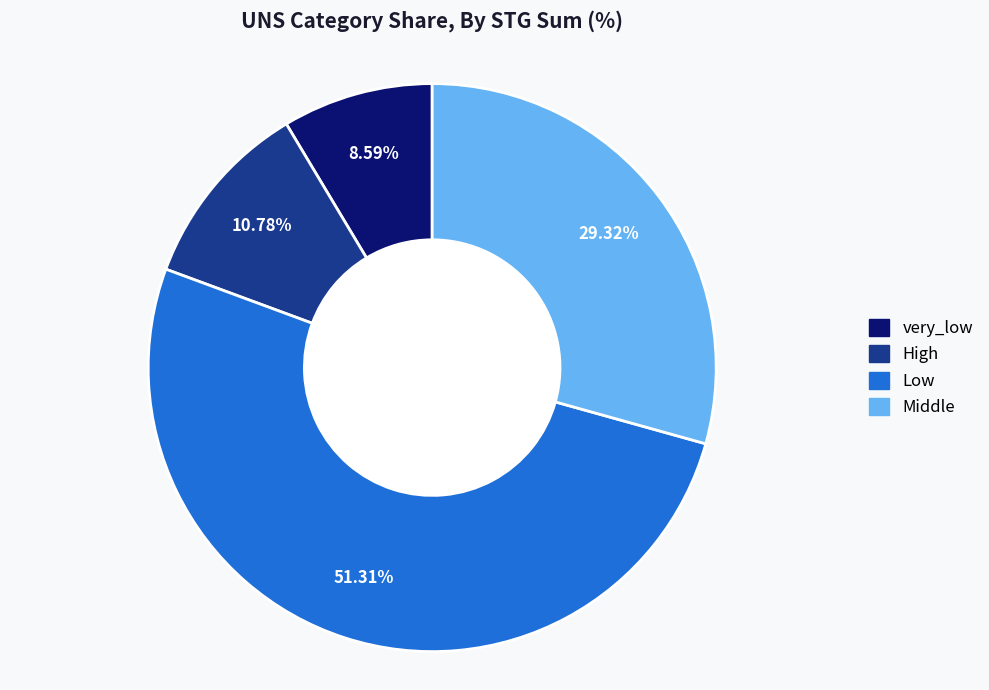

Is there any slice that represents more than half of the pie?

Yes